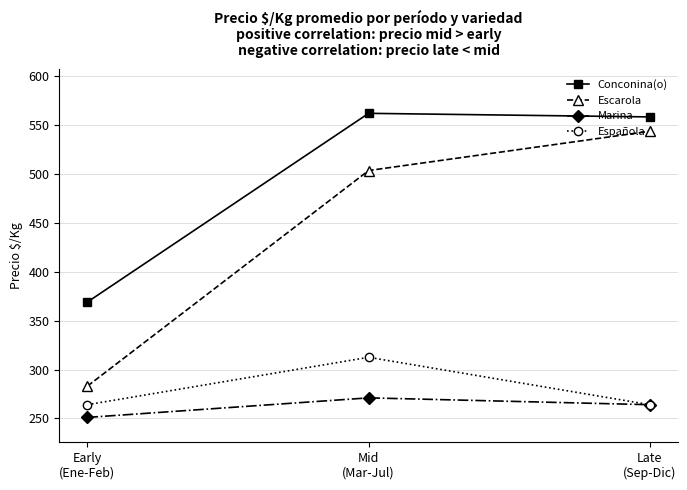

What are all the series names shown in the legend?

Conconina(o), Escarola, Marina, Española